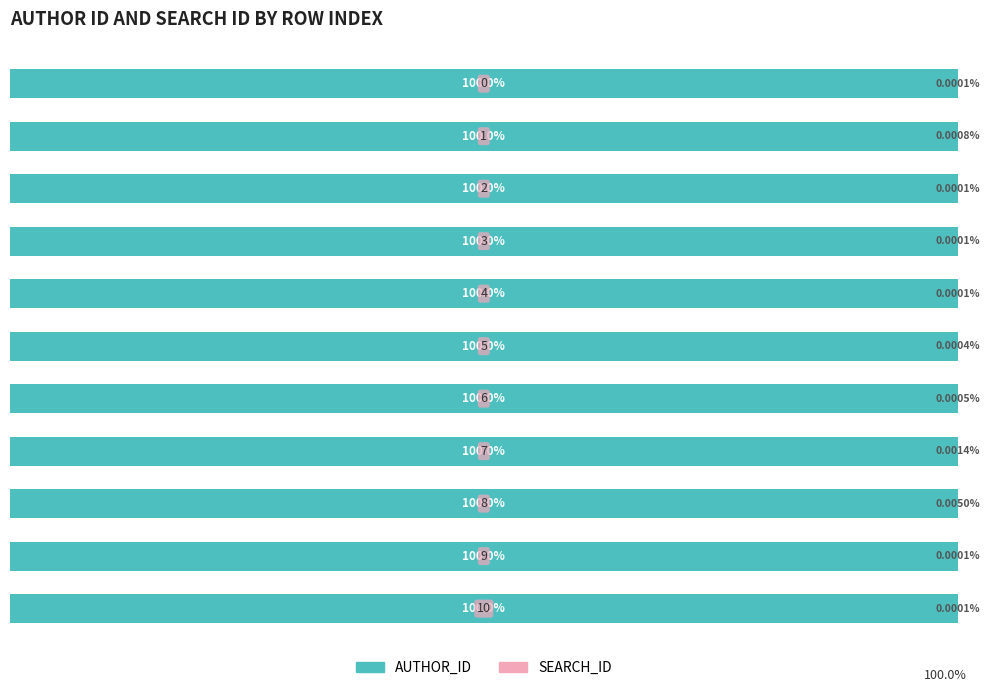

What are all the series names shown in the legend?

AUTHOR_ID, SEARCH_ID